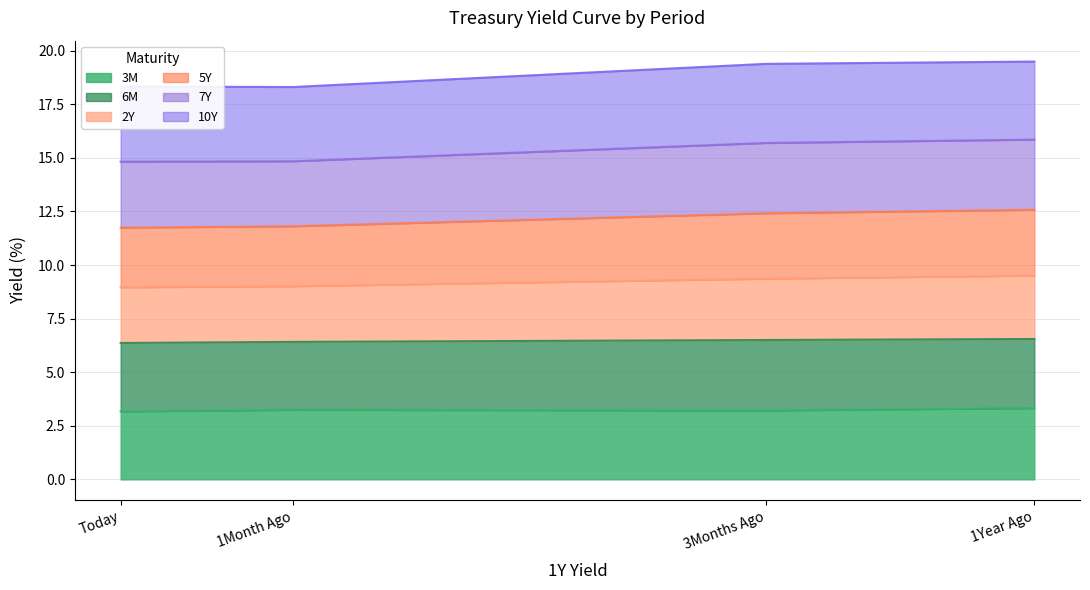

What is the difference between the second highest and second lowest values in the 2Y series?

0.4